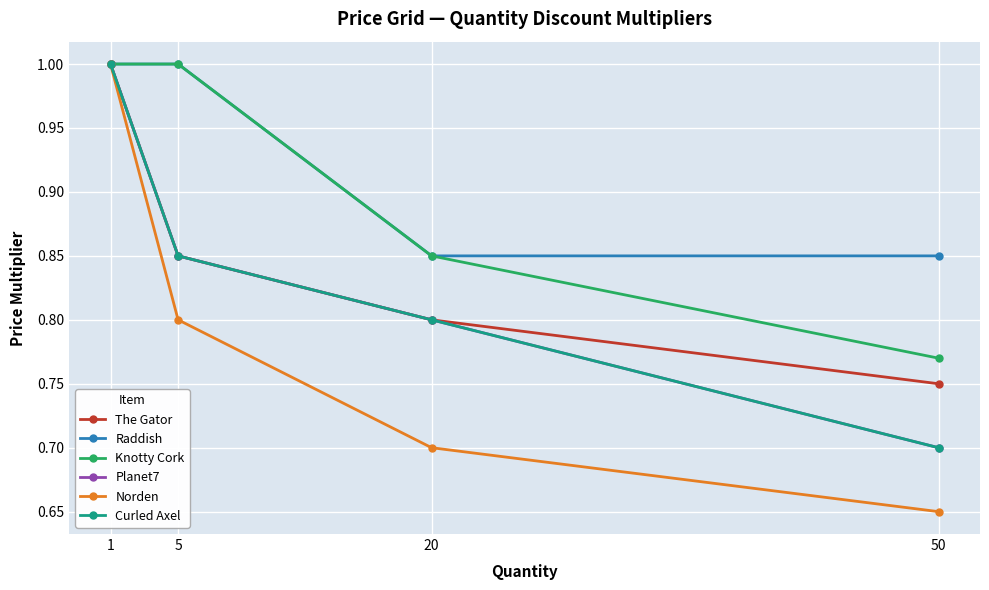

True or false: Norden and Curled Axel intersect in this chart.

False